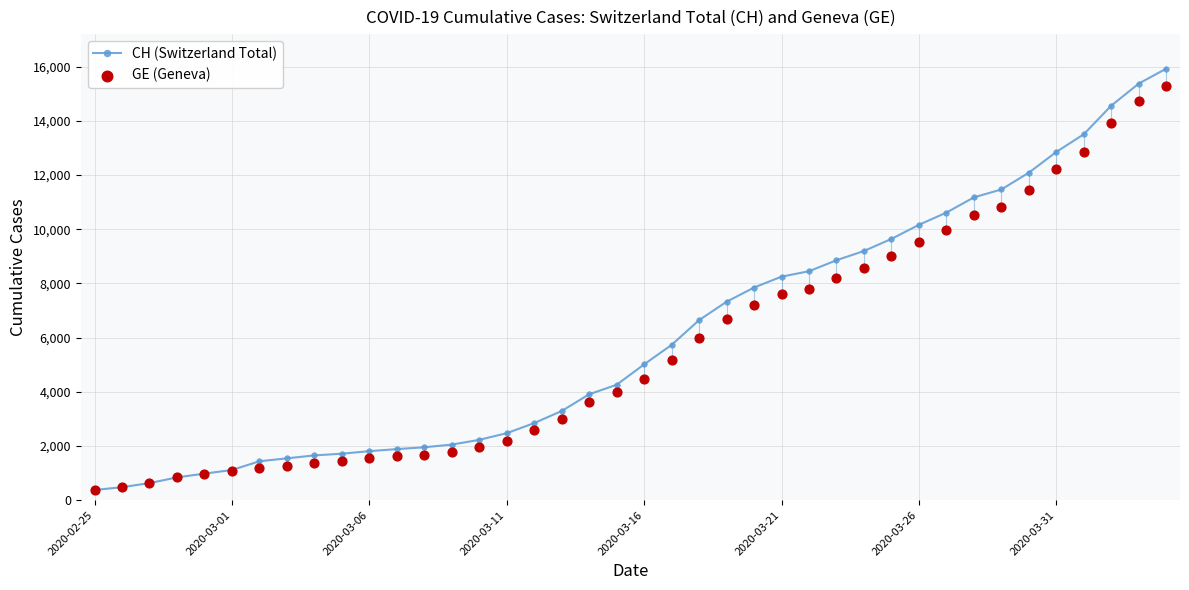

Which series contains the lowest Y value?

CH (Switzerland Total)